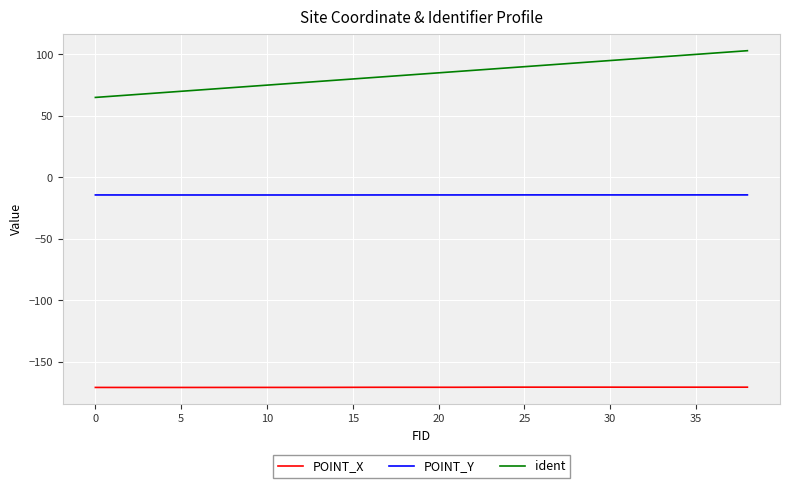

True or false: POINT_Y has a value of -14.3 at 30.

True